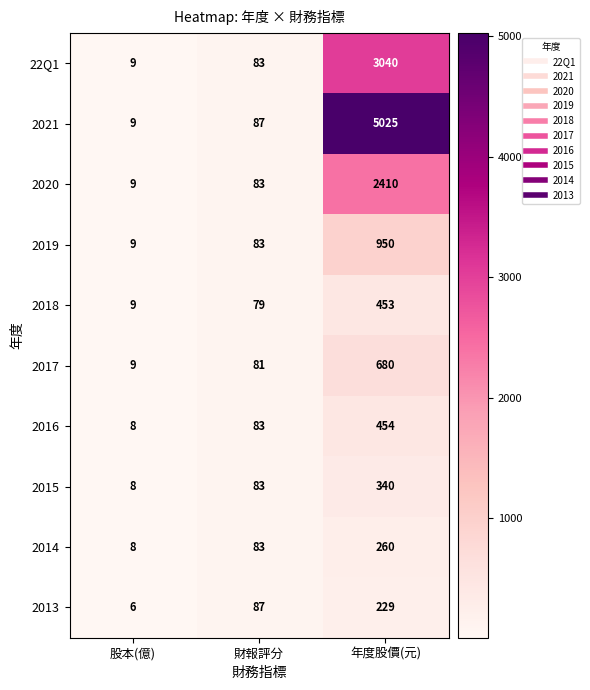

What is the sum of the 2013 values at 股本(億) and 年度股價(元)?

235